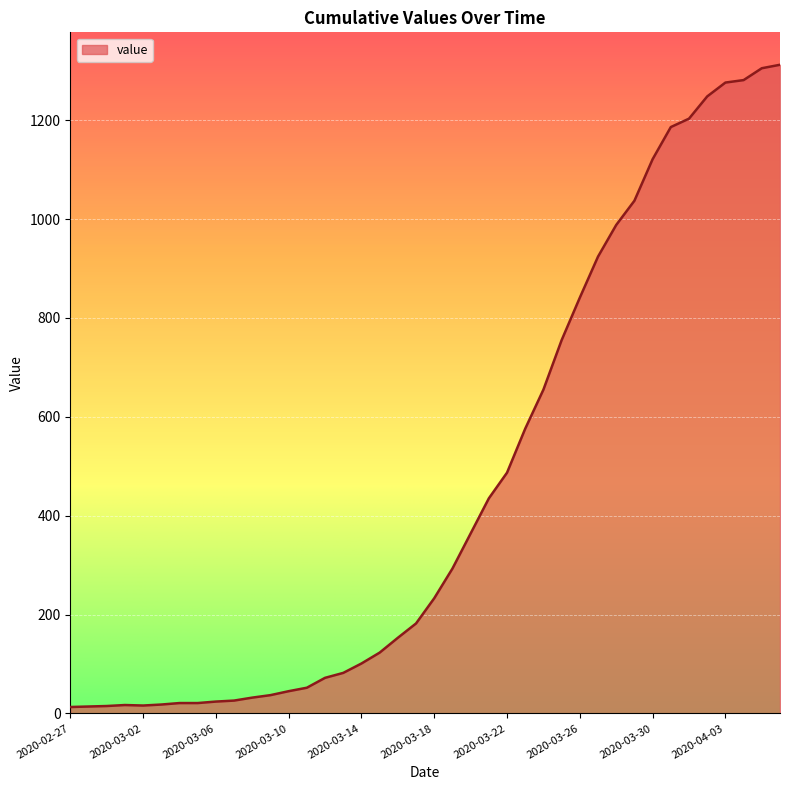

What is the difference between the maximum and minimum values?

1299